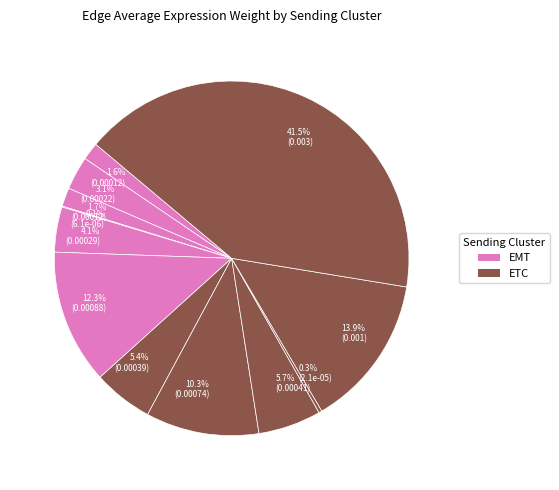

Combined, what portion of the pie is 1.7% (0.00012) and 0.3% (2.1e-05)?

2.0%